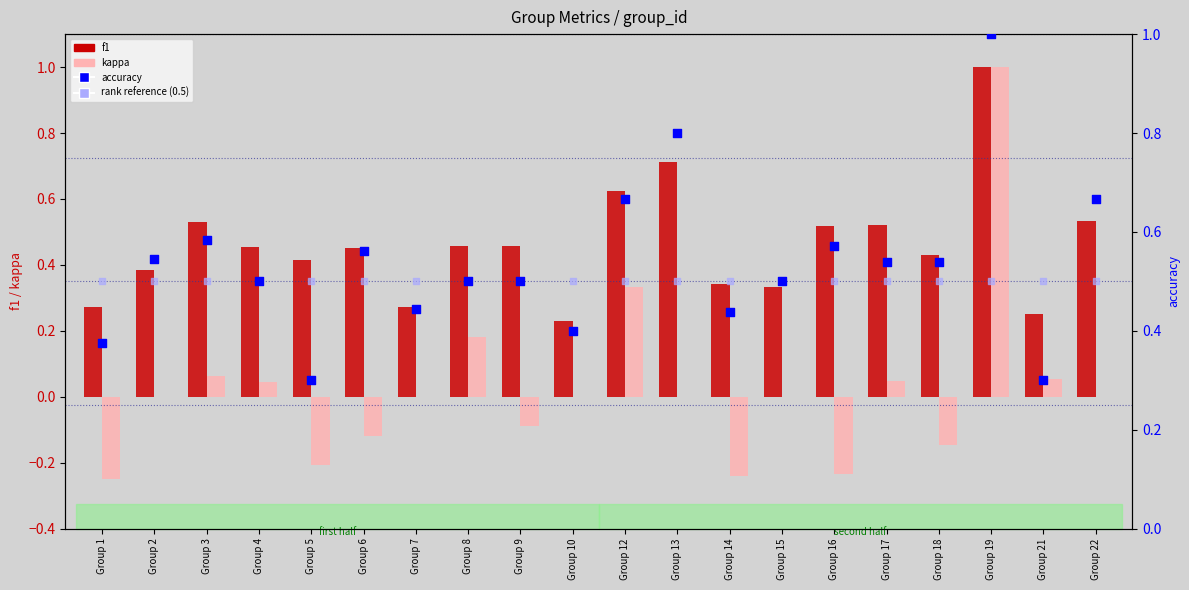

Is the value of accuracy at Group 10 greater than the value of kappa at Group 6?

Yes